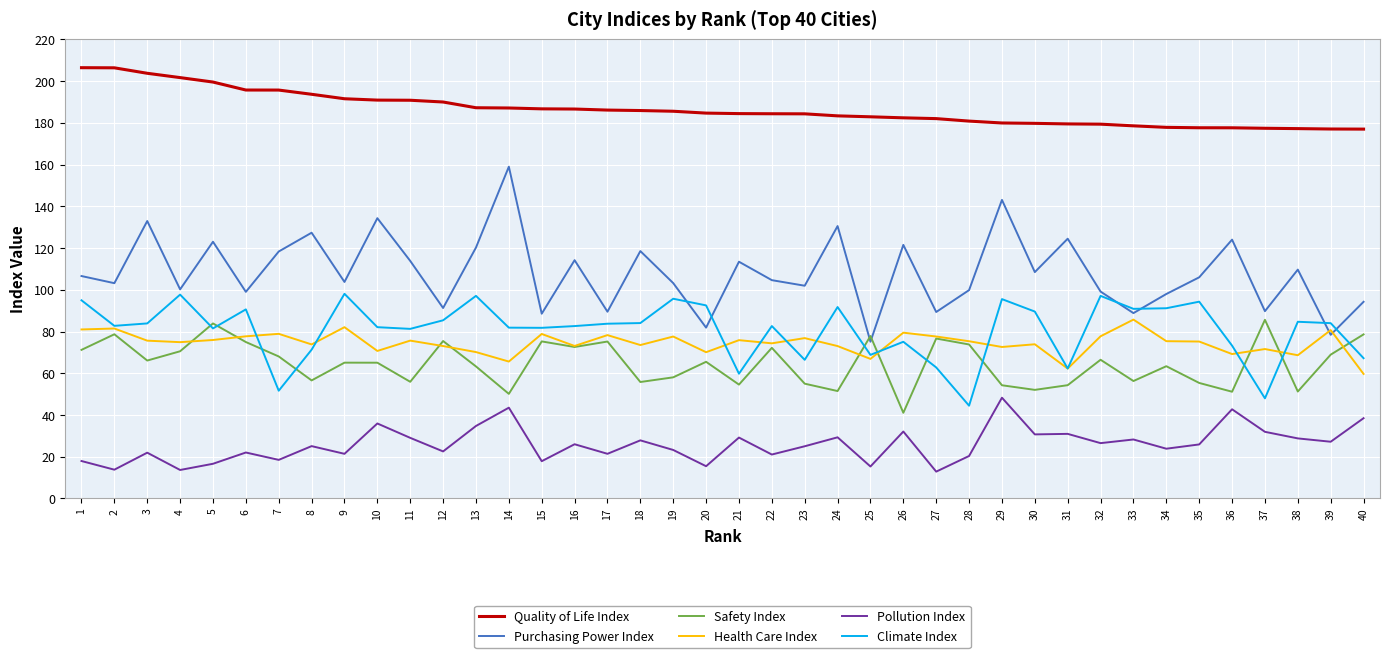

How many interior local valleys does the Safety Index series have?

13